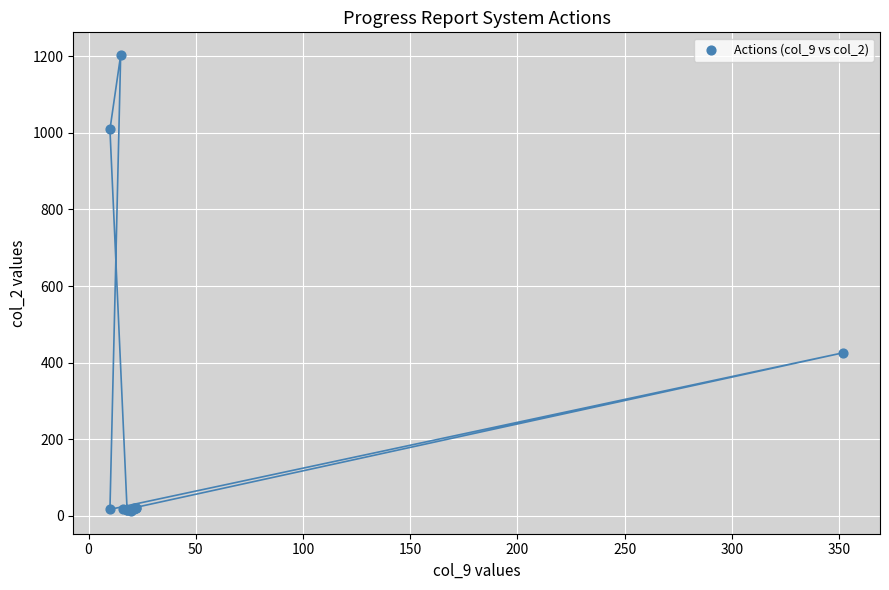

What Y value in the scatter plot is closest to 608?

426